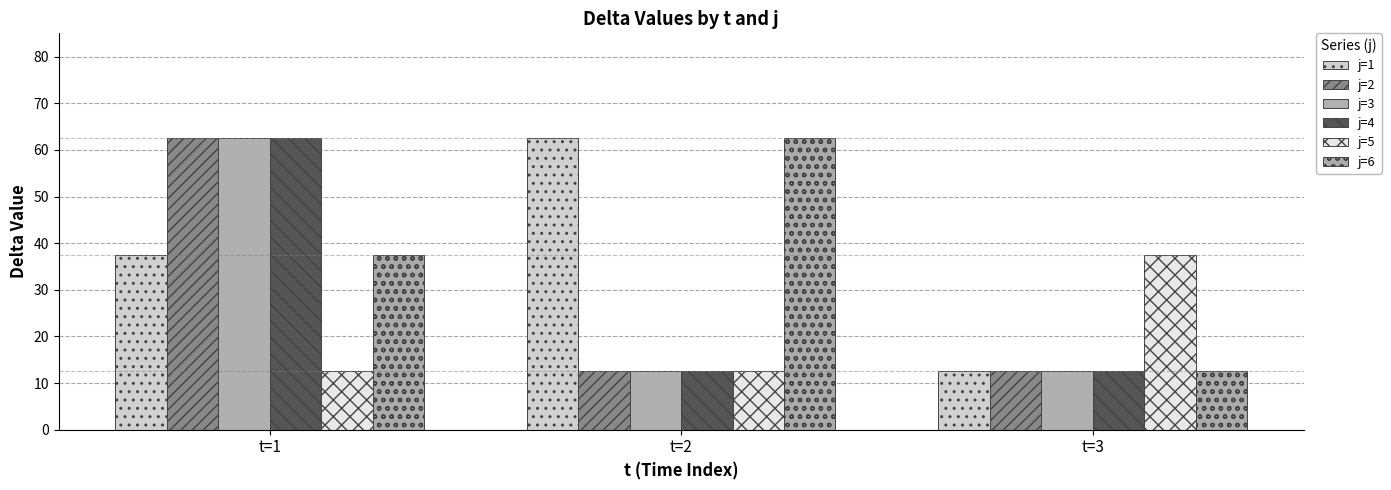

What is the value of the j=1 bar at the 3rd from the left?

12.5